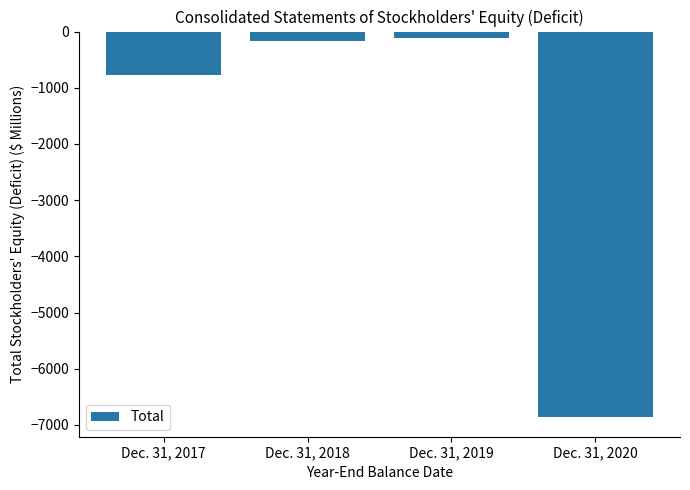

Reading left to right, list all the values displayed in this chart.

-780	-169	-118	-6867